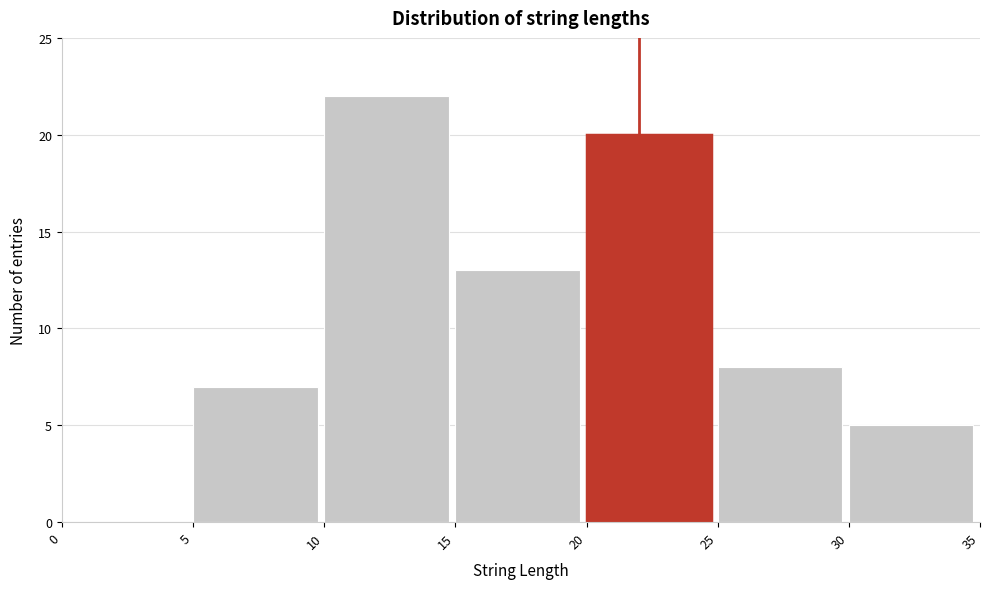

Over which range of the x-axis is the bar tallest?

10 to 15